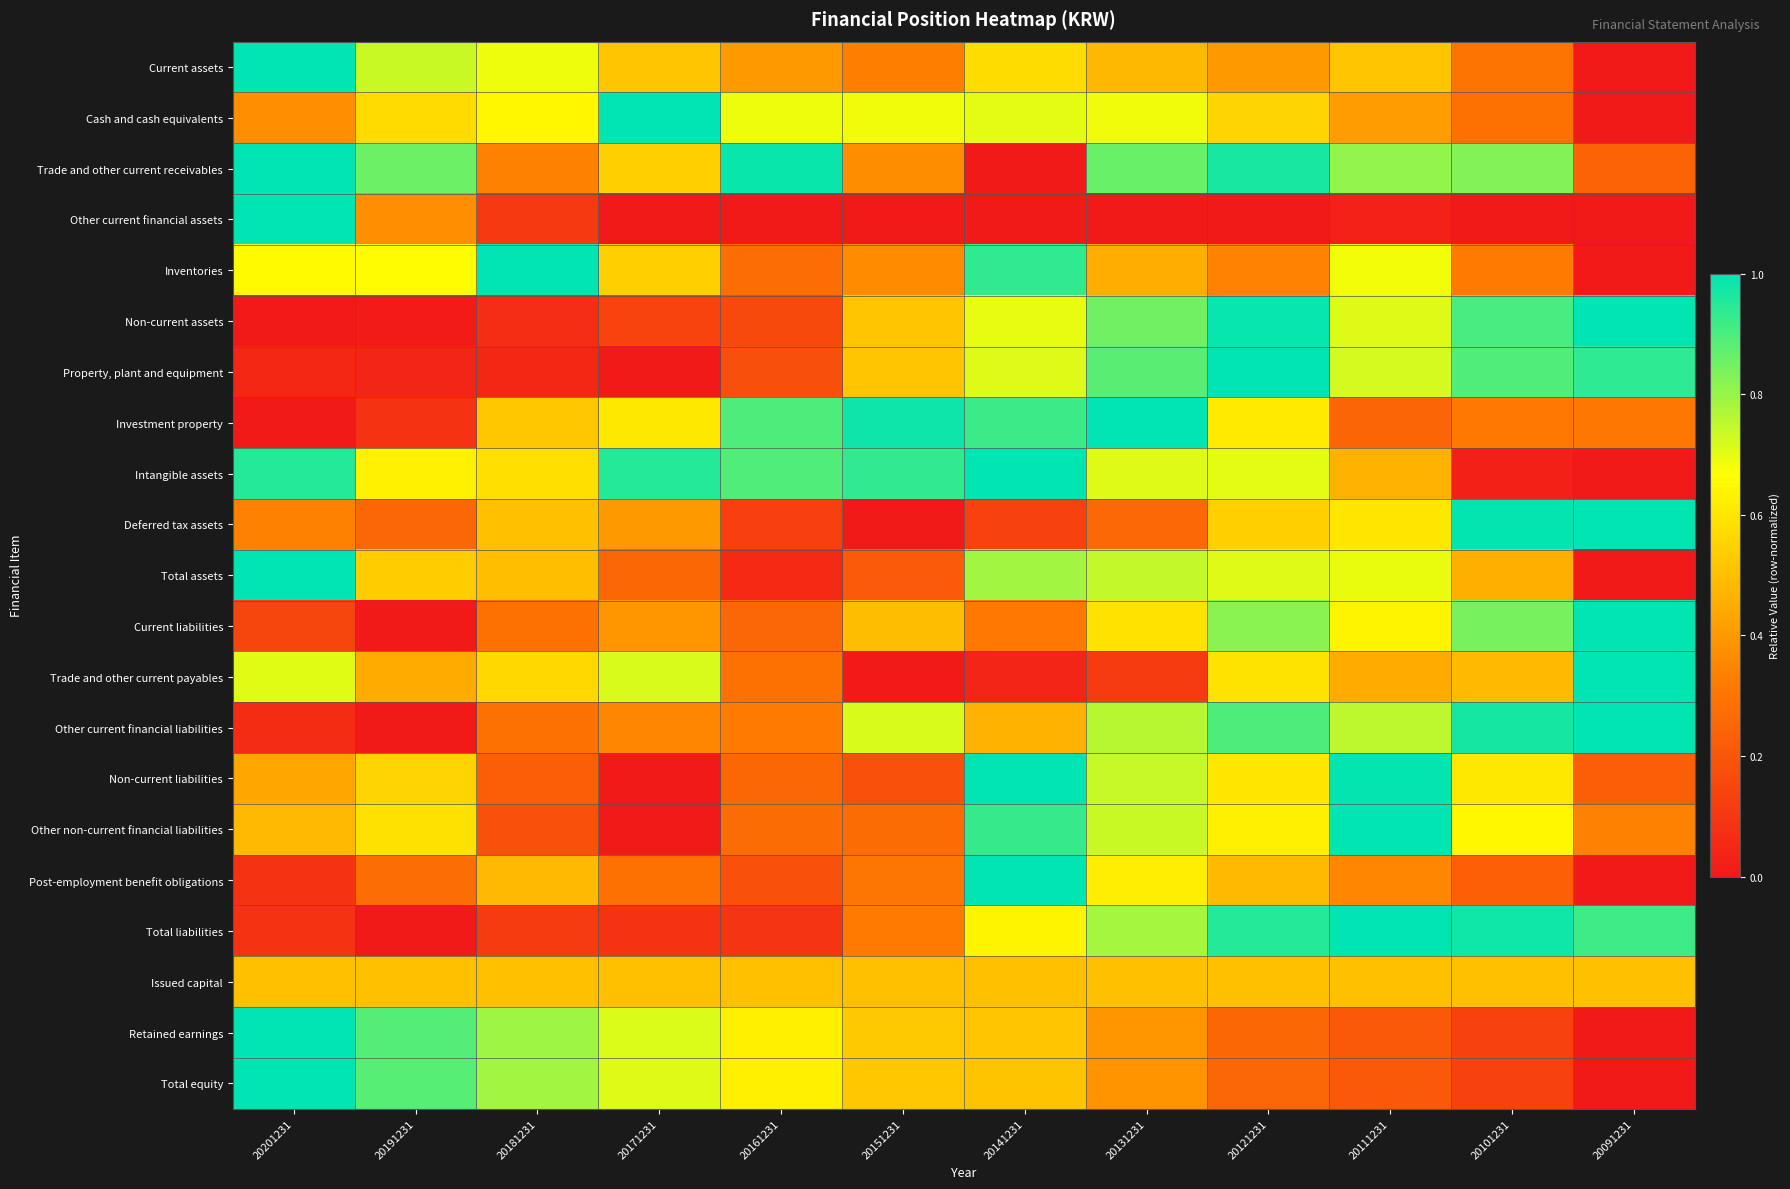

What is the greatest value displayed?

1.0